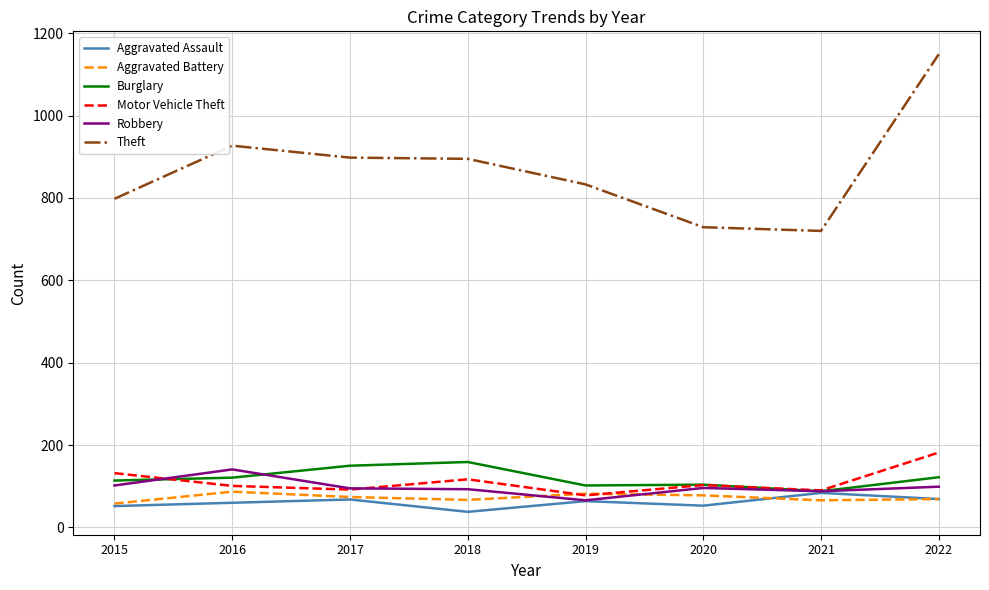

What is the average value of the Motor Vehicle Theft series?

112